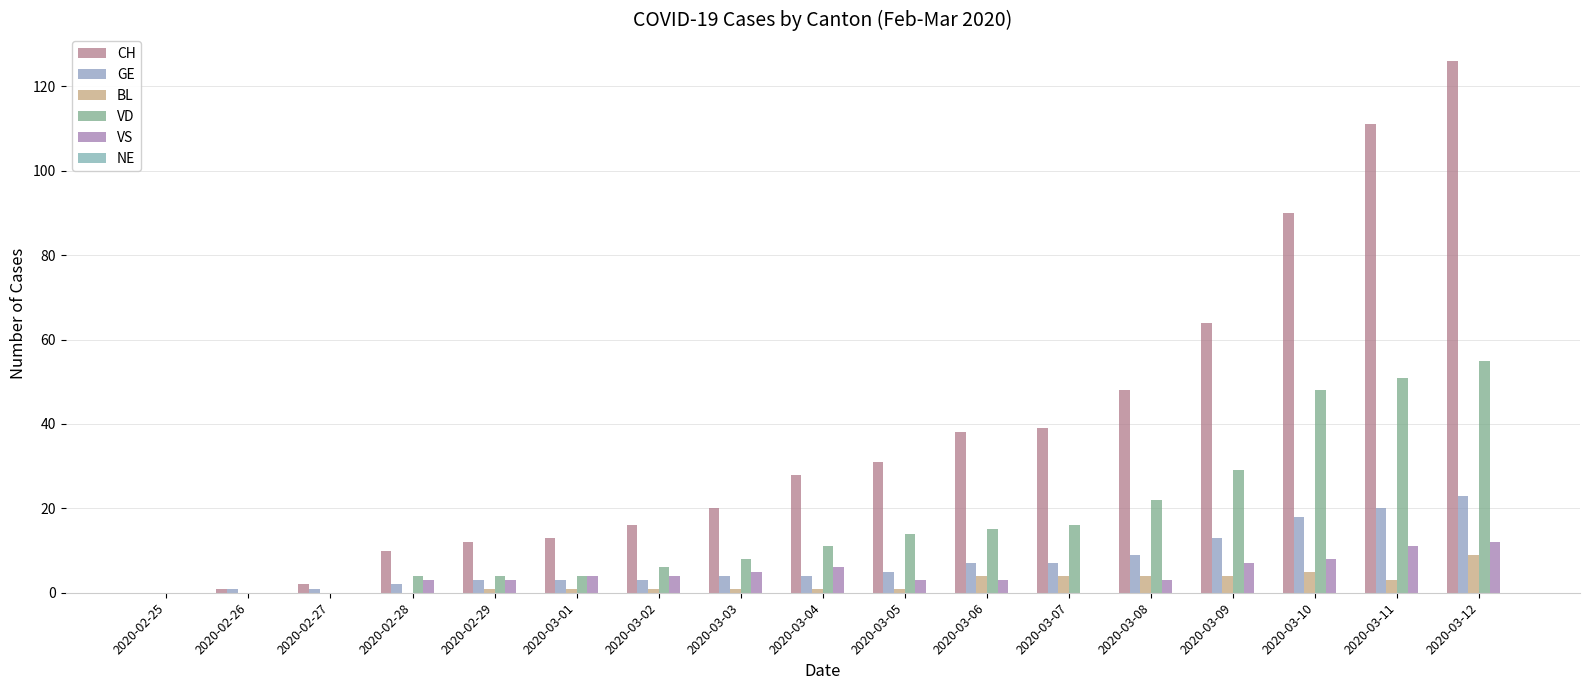

What is the greatest value displayed?

126